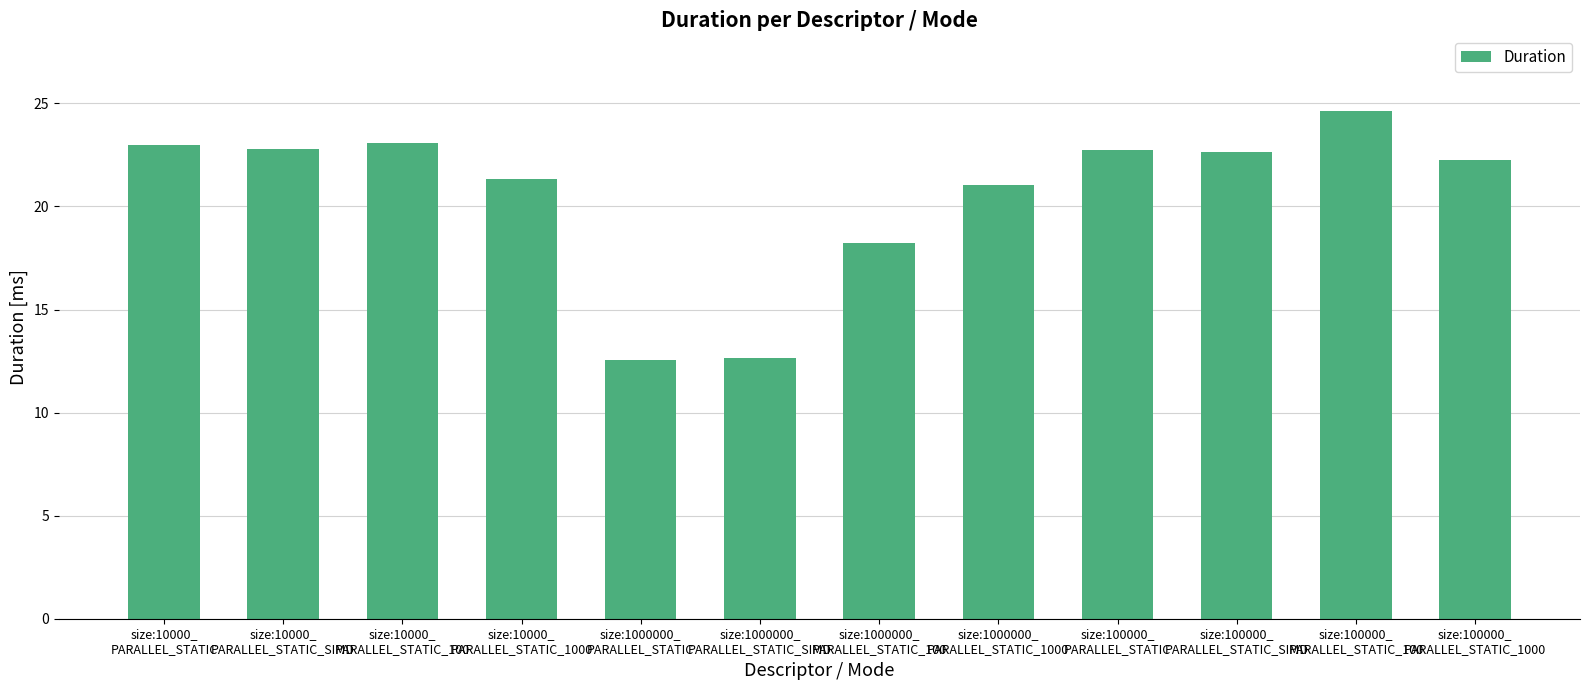

What is the ratio of the value at size:10000_
PARALLEL_STATIC to the value at size:1000000_
PARALLEL_STATIC_SIMD?

1.8